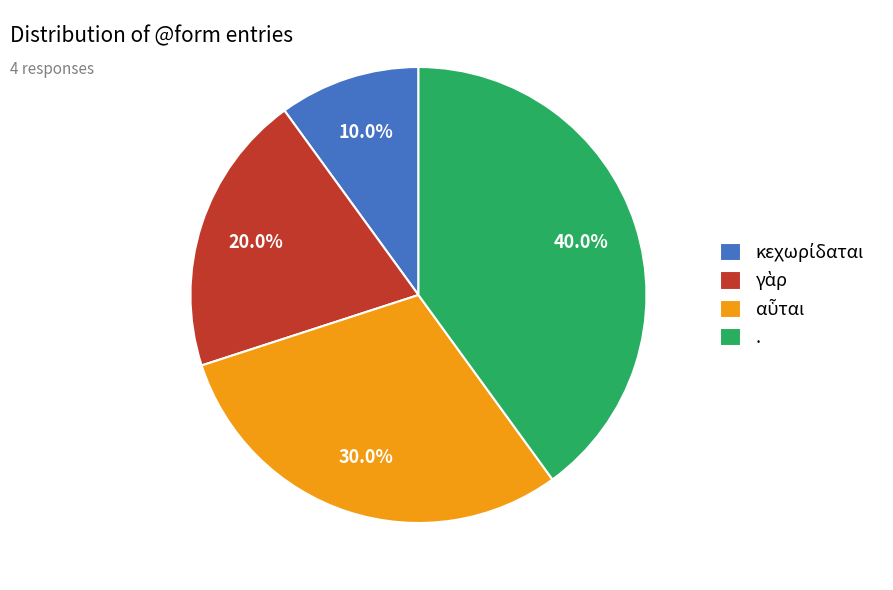

Which category has the biggest portion of the pie?

.